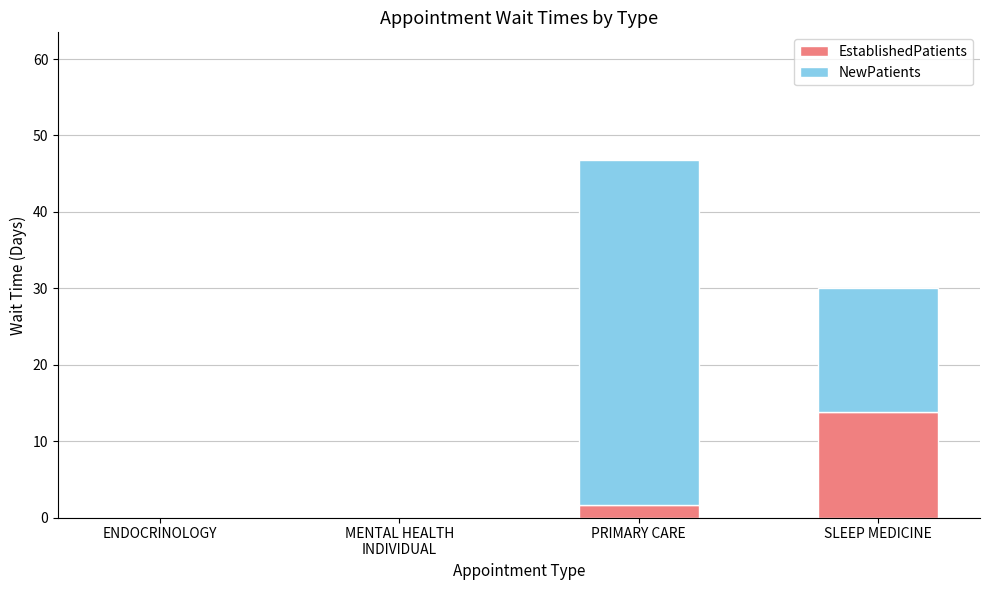

Are the bars horizontal?

No